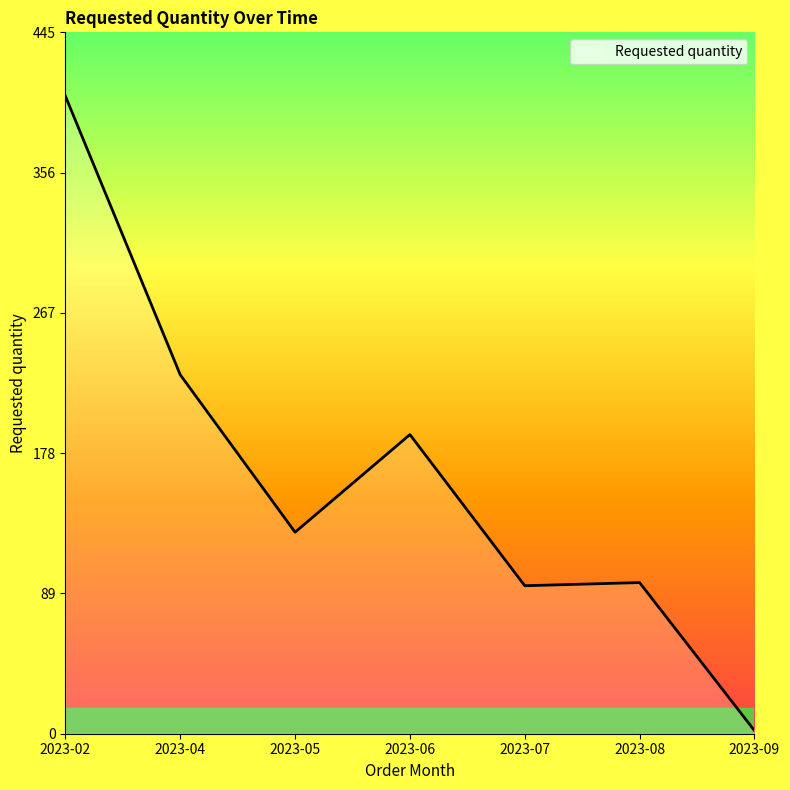

What is the average value?

163